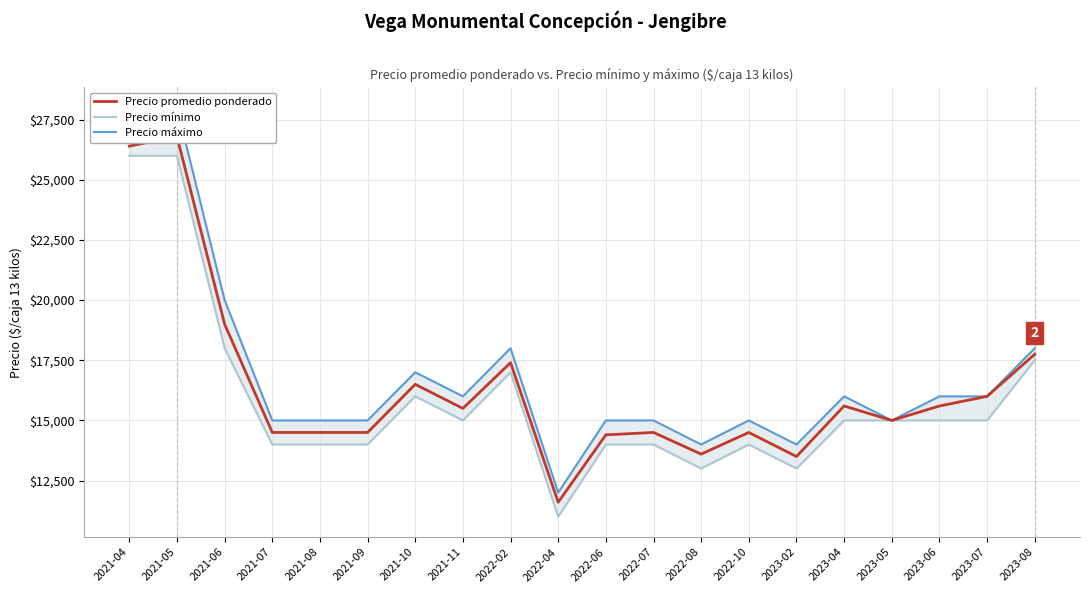

Rank the categories by Precio promedio ponderado value from lowest to highest.

2022-04, 2023-02, 2022-08, 2022-06, 2021-07, 2021-08, 2021-09, 2022-07, 2022-10, 2023-05, 2021-11, 2023-04, 2023-06, 2023-07, 2021-10, 2022-02, 2023-08, 2021-06, 2021-04, 2021-05